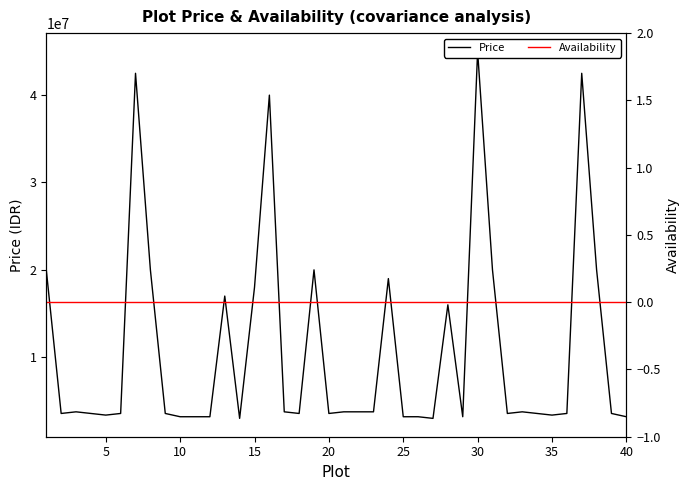

How many categories are shown in the chart?

40